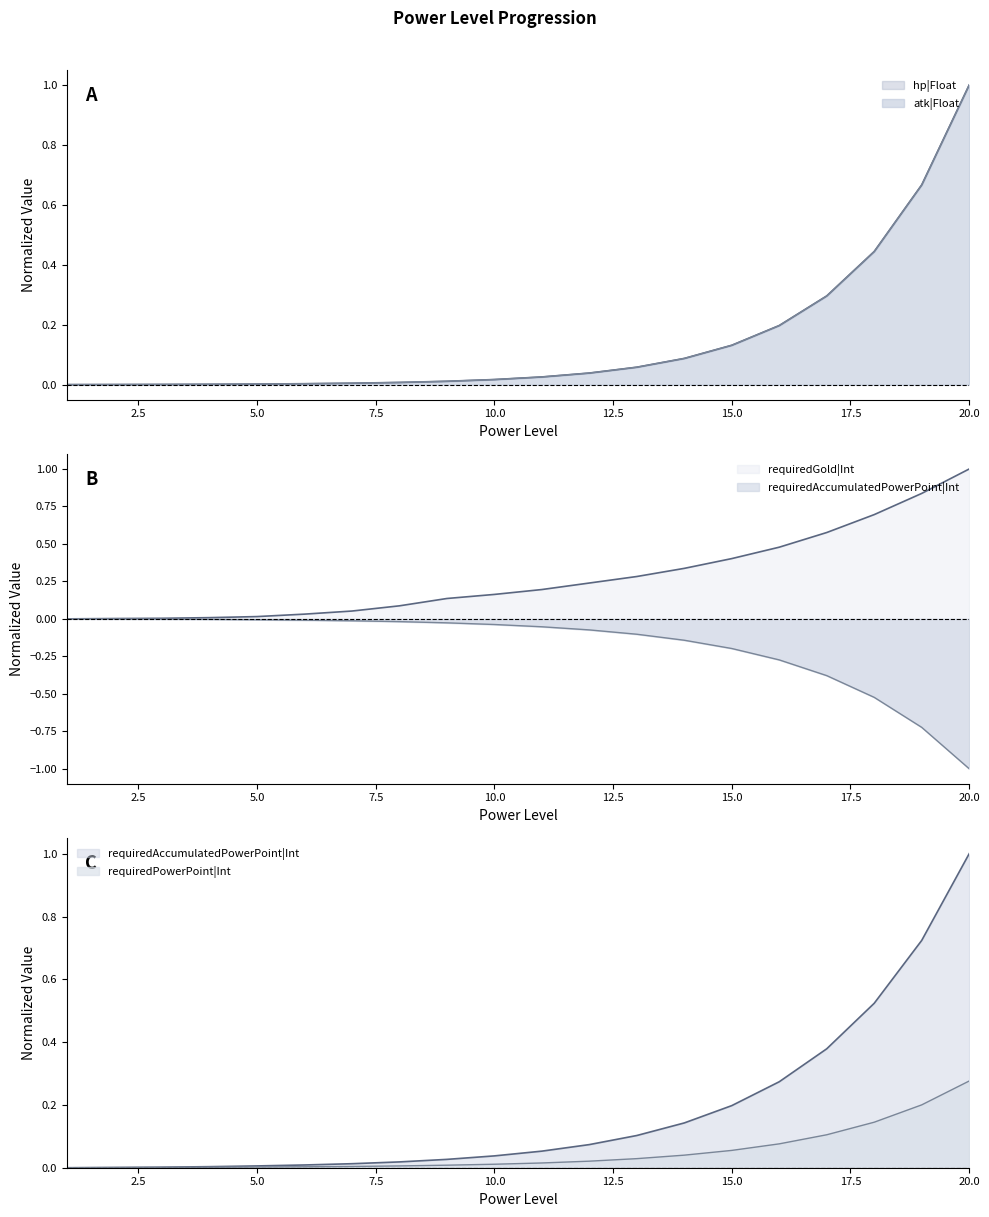

What are all the series names shown in the legend?

hp|Float, atk|Float, requiredAccumulatedPowerPoint|Int, requiredPowerPoint|Int, requiredGold|Int